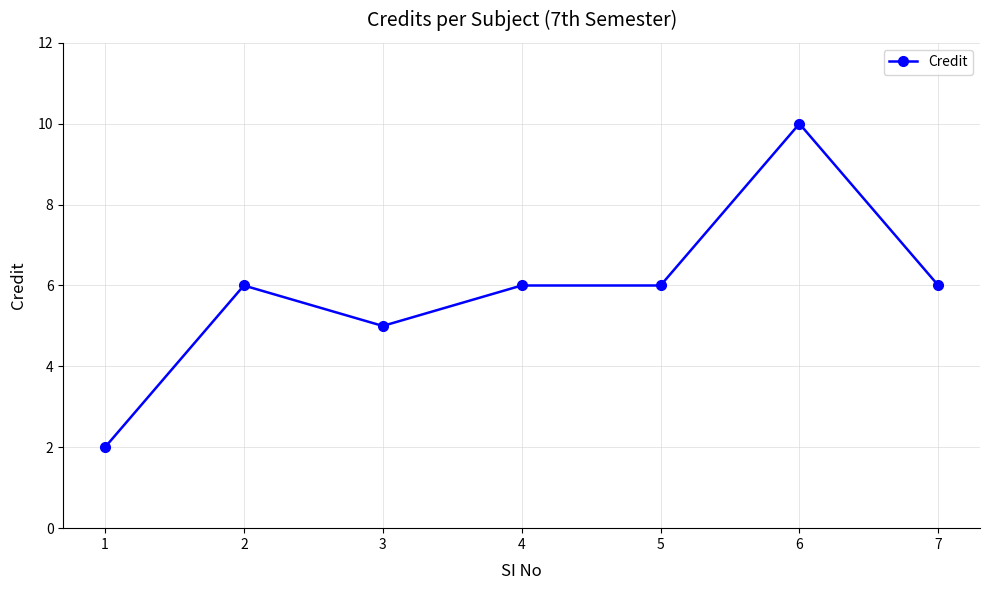

The chart shows a value of 2 at 1. True or false?

True